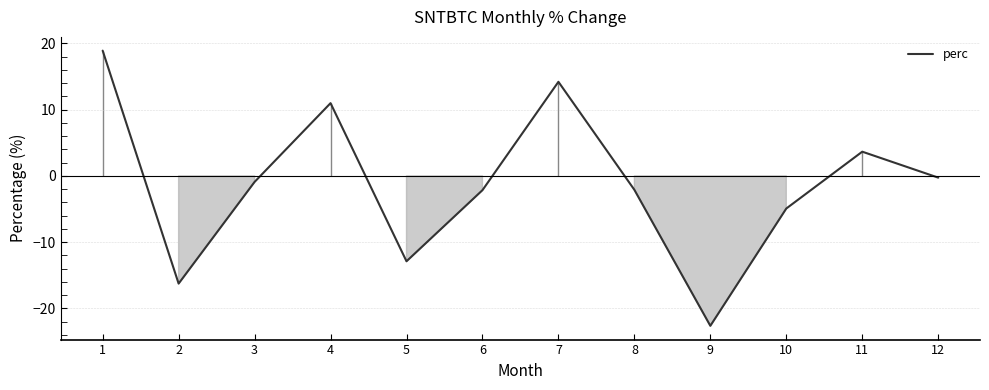

Reading left to right, transcribe all the data shown in this chart.

18.9	-16.2	-0.9	11.0	-12.9	-2.1	14.2	-2.1	-22.6	-4.9	3.7	-0.3